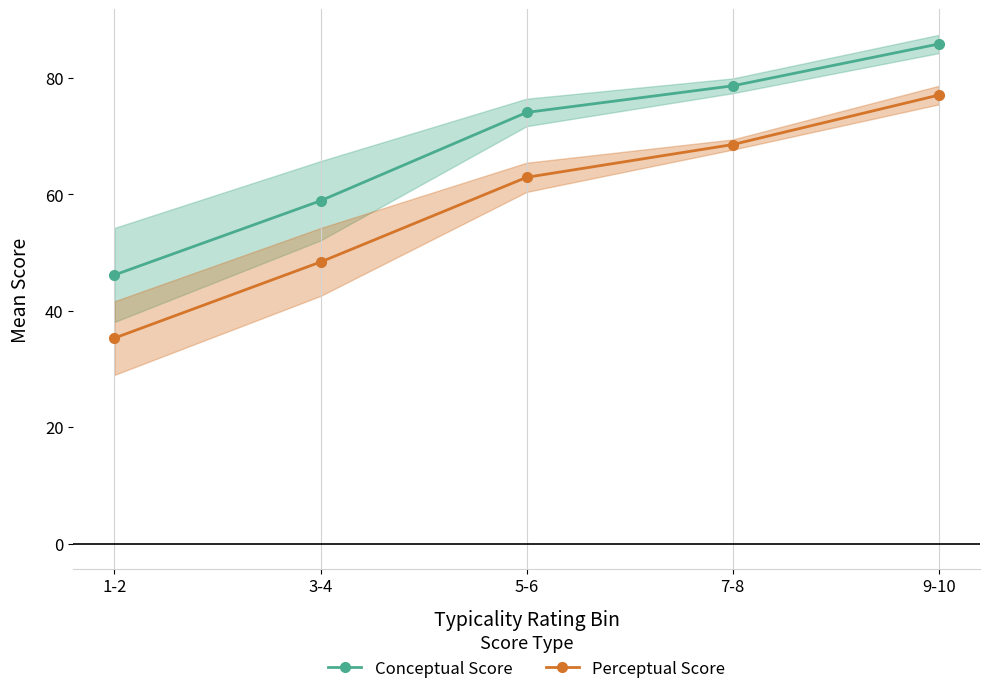

At which category does the chart reach its minimum across all series?

1-2